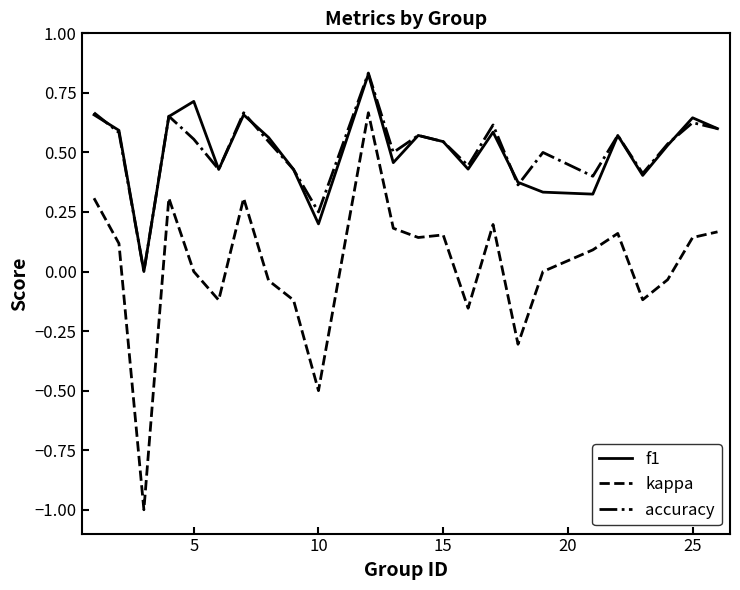

True or false: kappa and accuracy cross at least once.

False